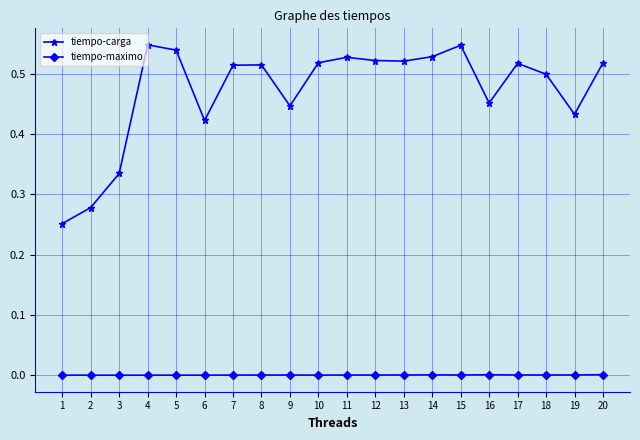

At how many categories does at least one series exceed 0?

20